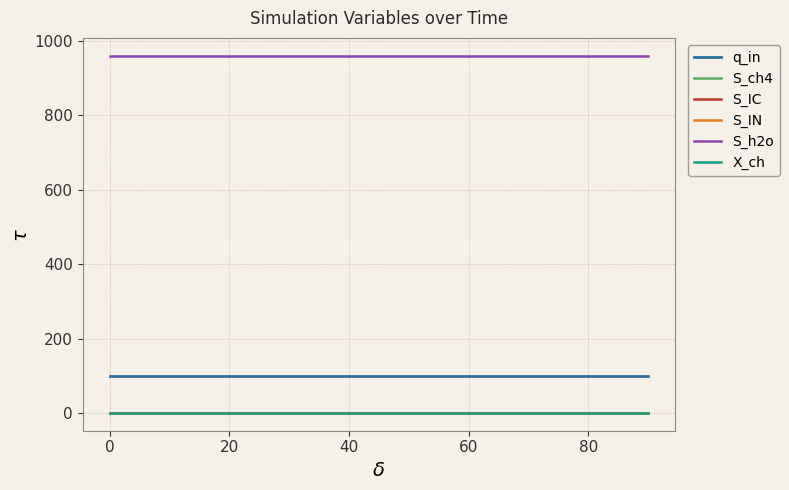

At how many categories does at least one series exceed 305?

10